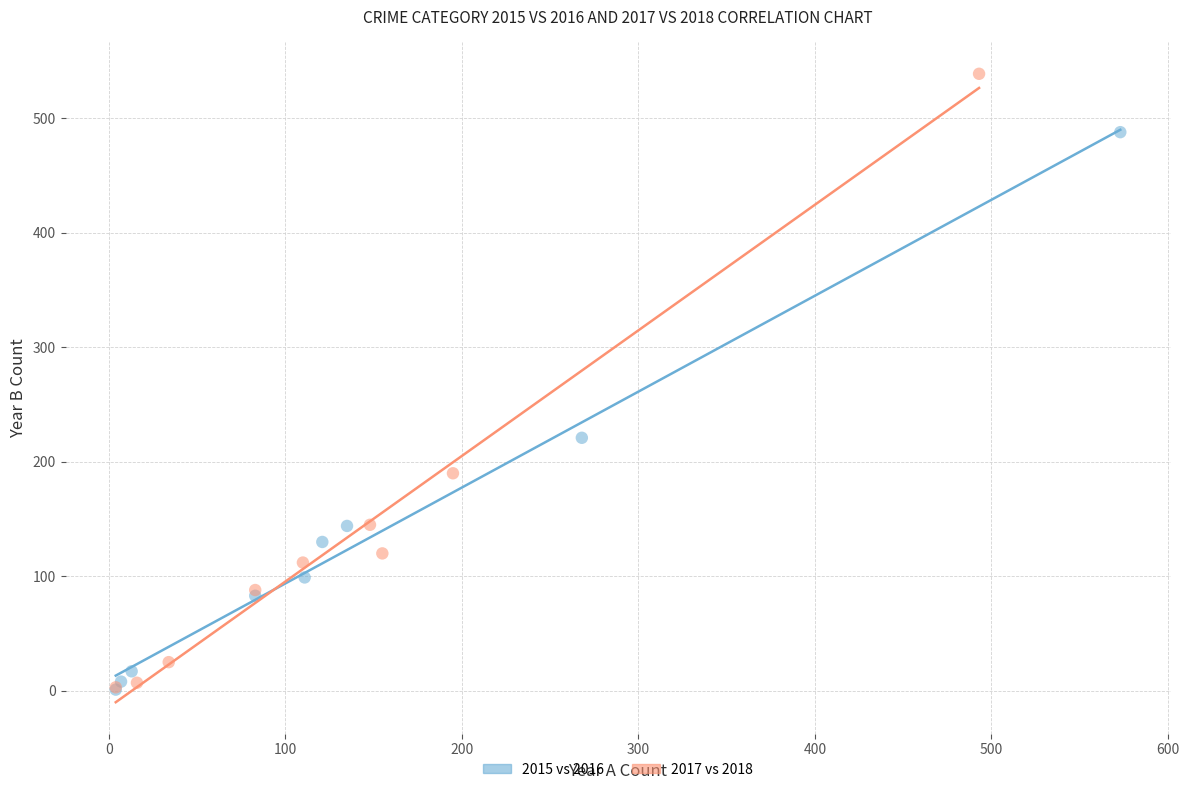

Which series reaches the maximum Y coordinate?

2017 vs 2018